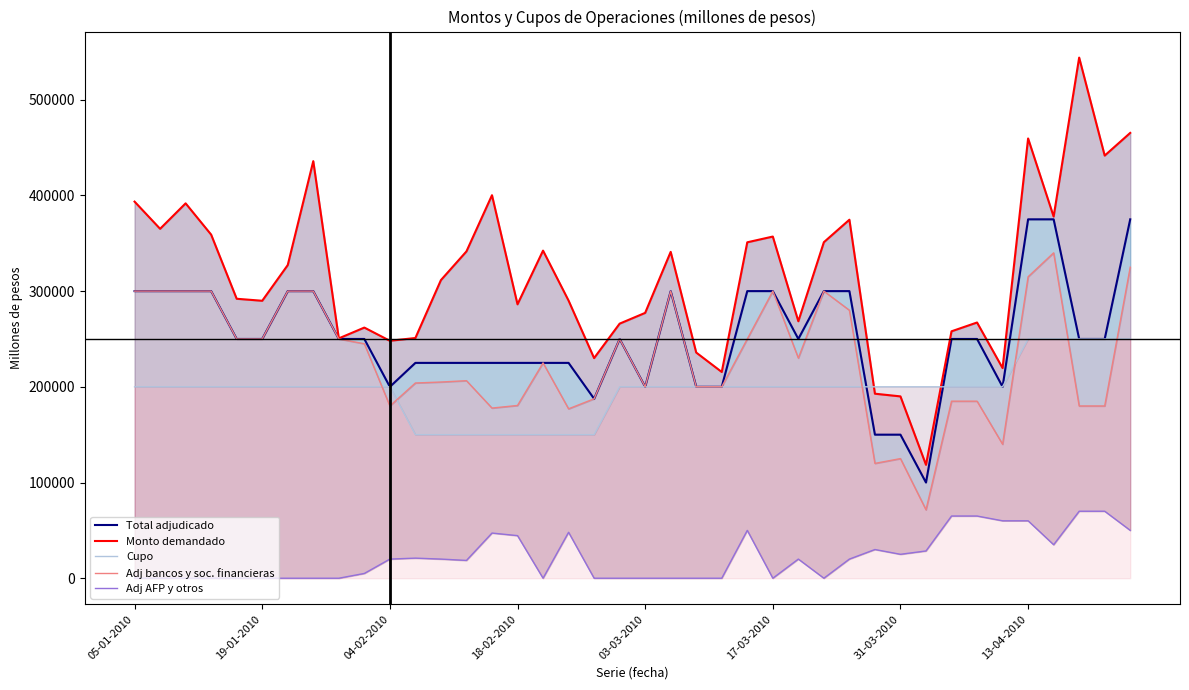

What is the difference between the maximum and minimum values in the Cupo series?

100000